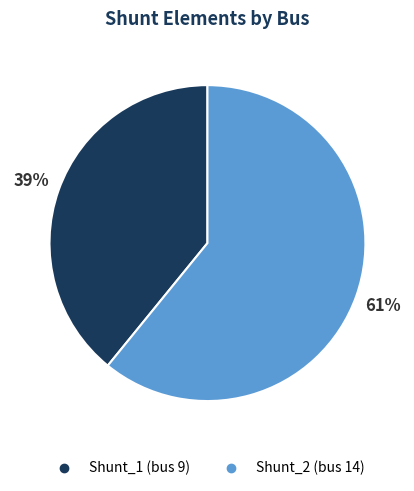

To the nearest percent, what portion does Shunt_2 represent?

61%